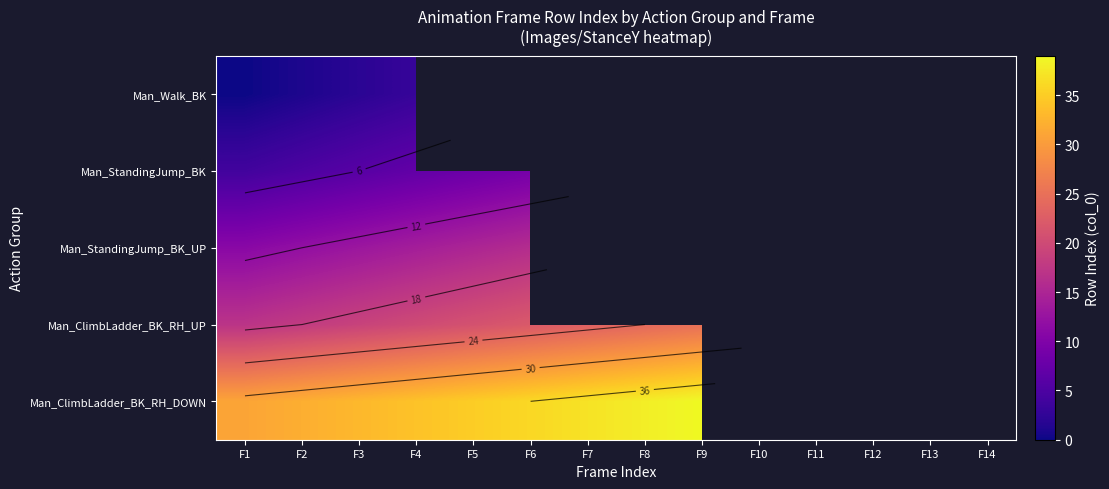

Which series has the widest spread of values?

Man_ClimbLadder_BK_RH_UP